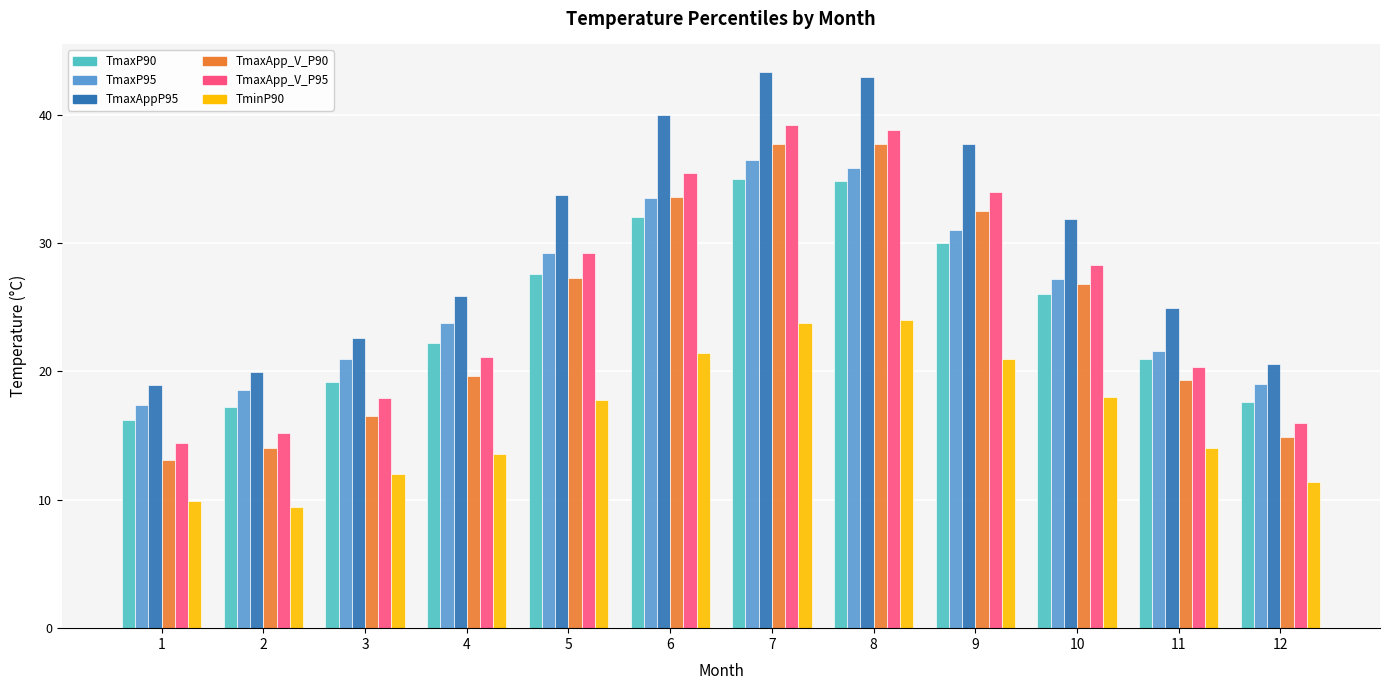

Is the value of TmaxApp_V_P95 at 11 greater than the value of TmaxP90 at 10?

No